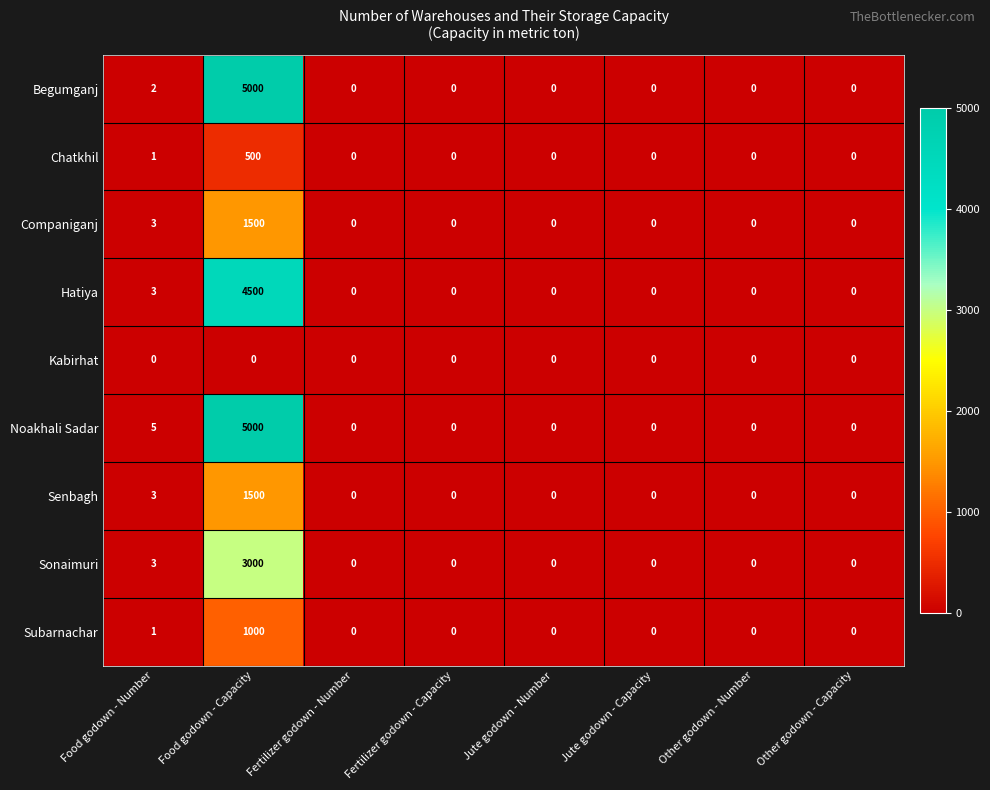

How many positive values does the Hatiya series have?

2